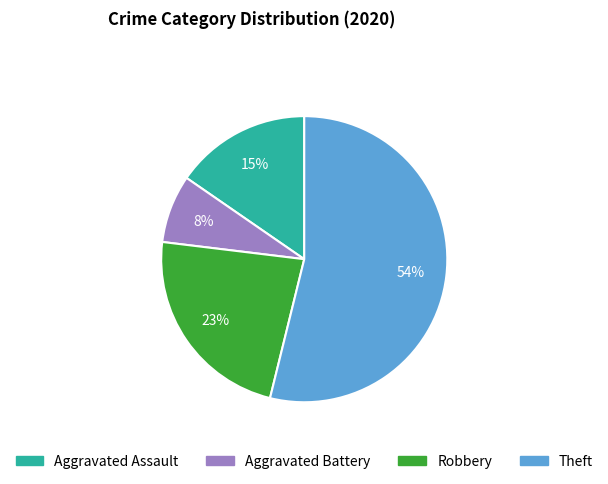

Approximately how many times larger is the value at Aggravated Battery compared to Robbery?

0.3